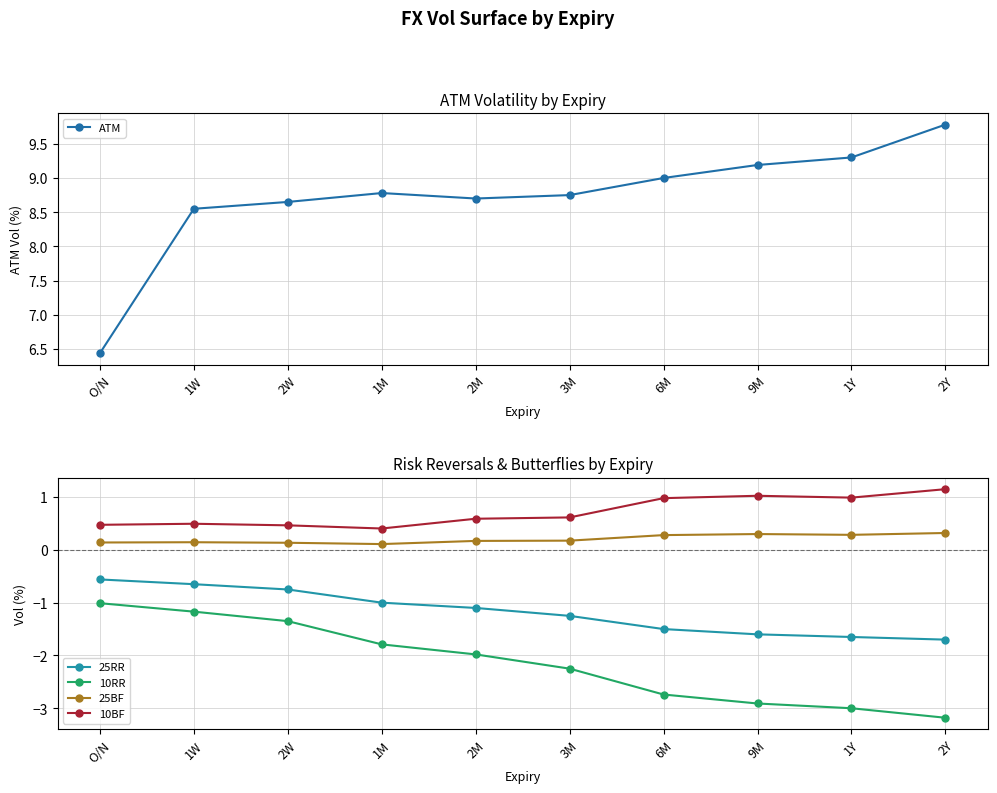

True or false: 10BF and 10RR cross at least once.

False